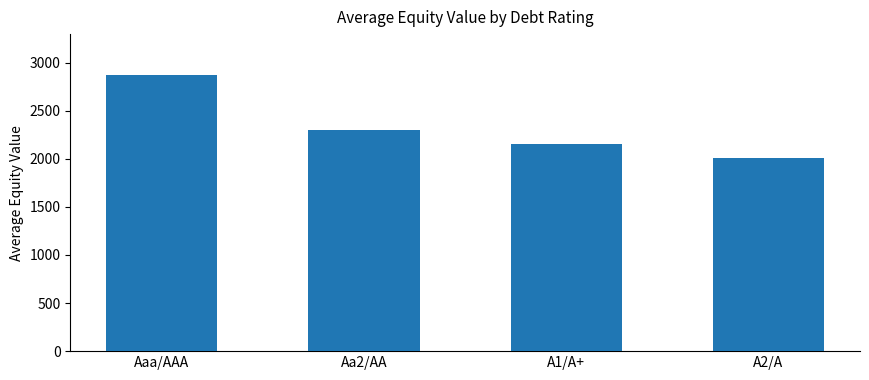

The value at Aaa/AAA is 2866.2. True or false?

True